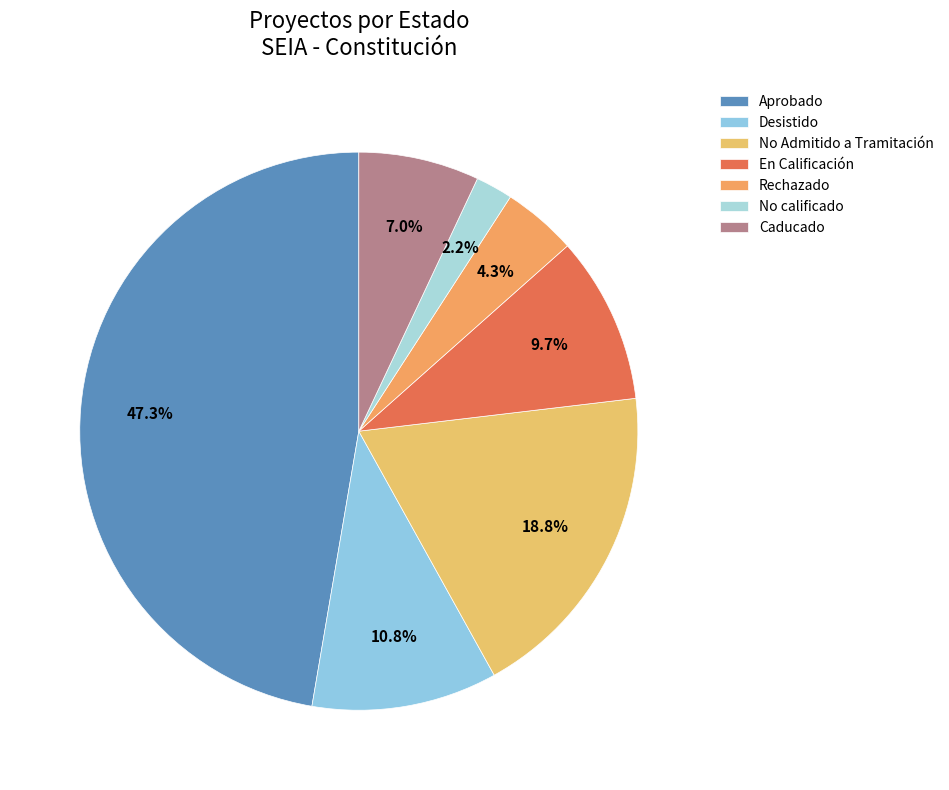

Does En Calificación account for over 50% of the chart?

No